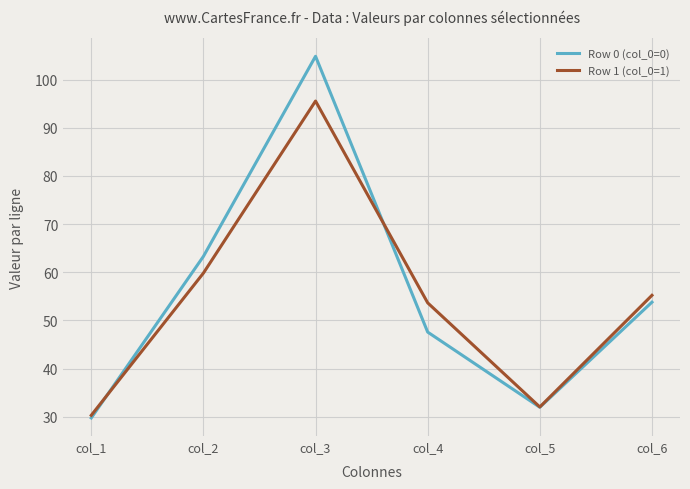

At col_2, list the series in order from smallest to largest.

Row 1 (col_0=1), Row 0 (col_0=0)